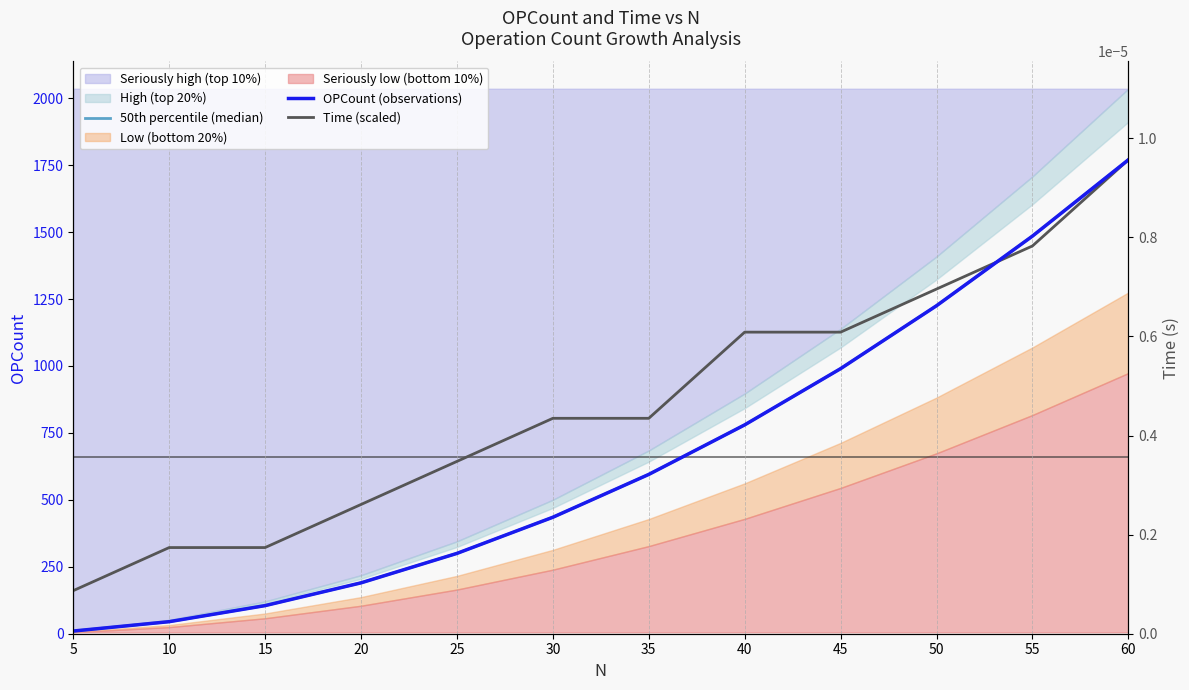

What is the total value across all series at 40?

2686.4